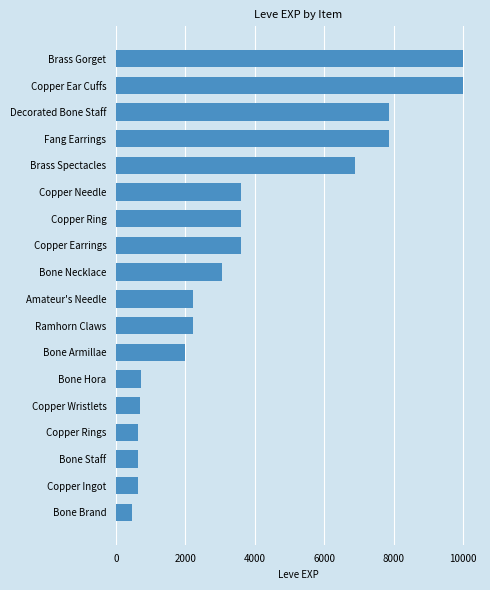

What is the change in value from Copper Needle to Copper Ear Cuffs?

+6390